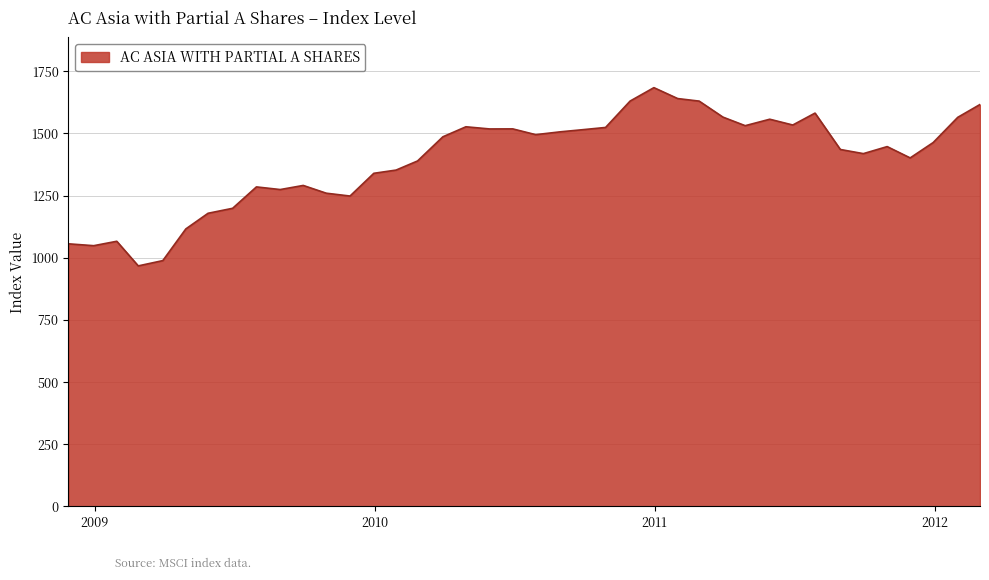

What is the difference between the maximum and minimum values?

716.6